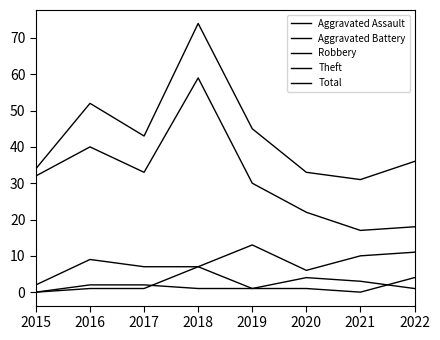

Does the chart have visible grid lines?

No